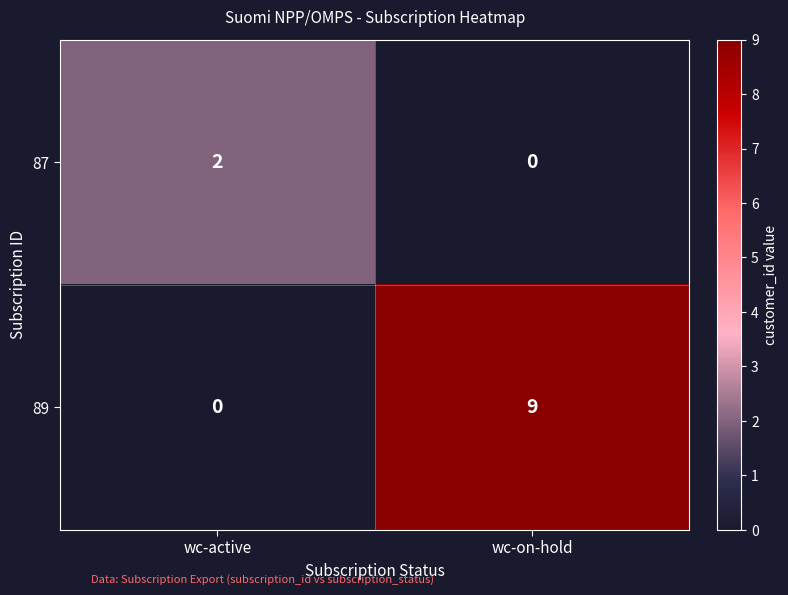

True or false: 89 has a value of 9 at wc-on-hold.

True